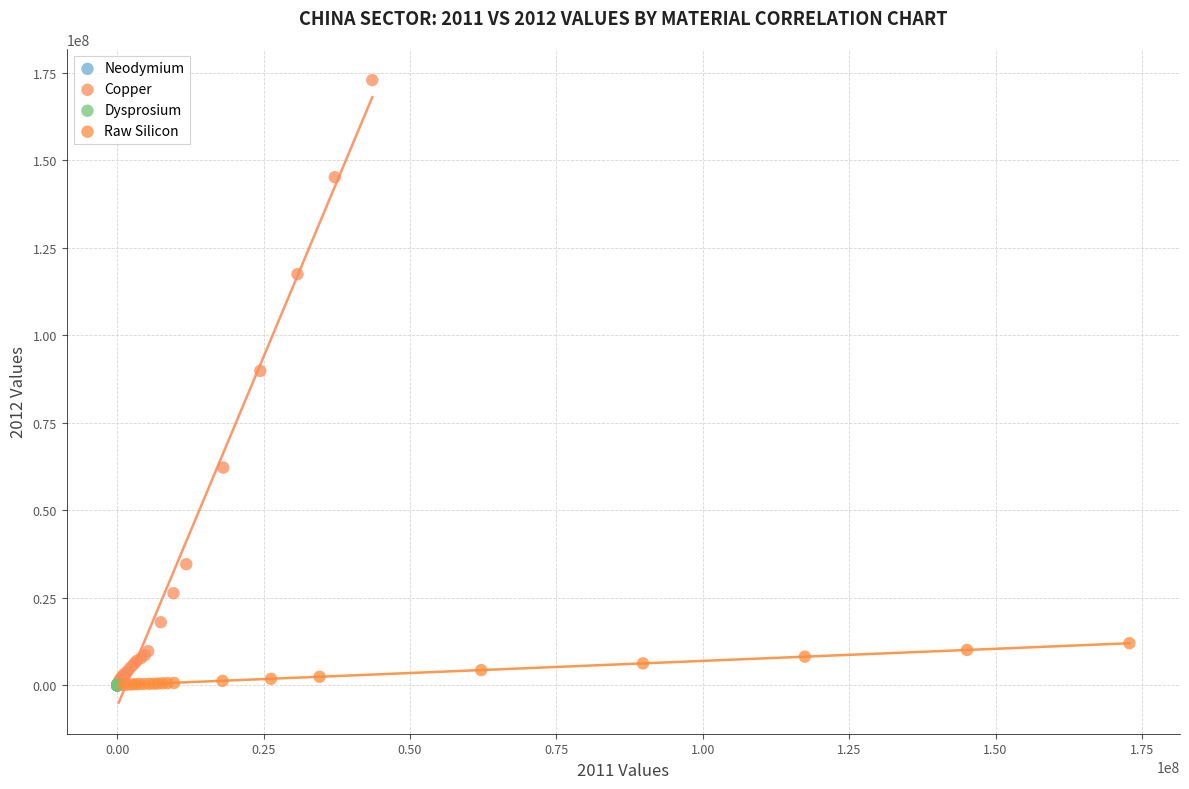

Which series reaches the maximum Y coordinate?

Copper